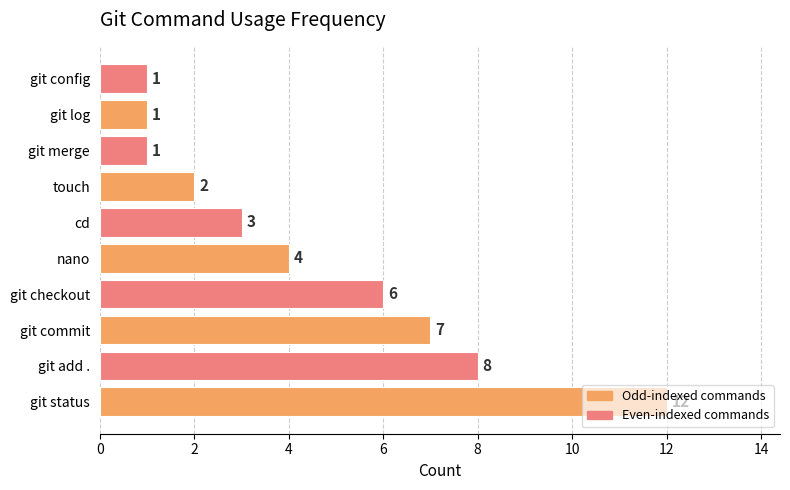

Where is the data nearest to the value 6?

git checkout